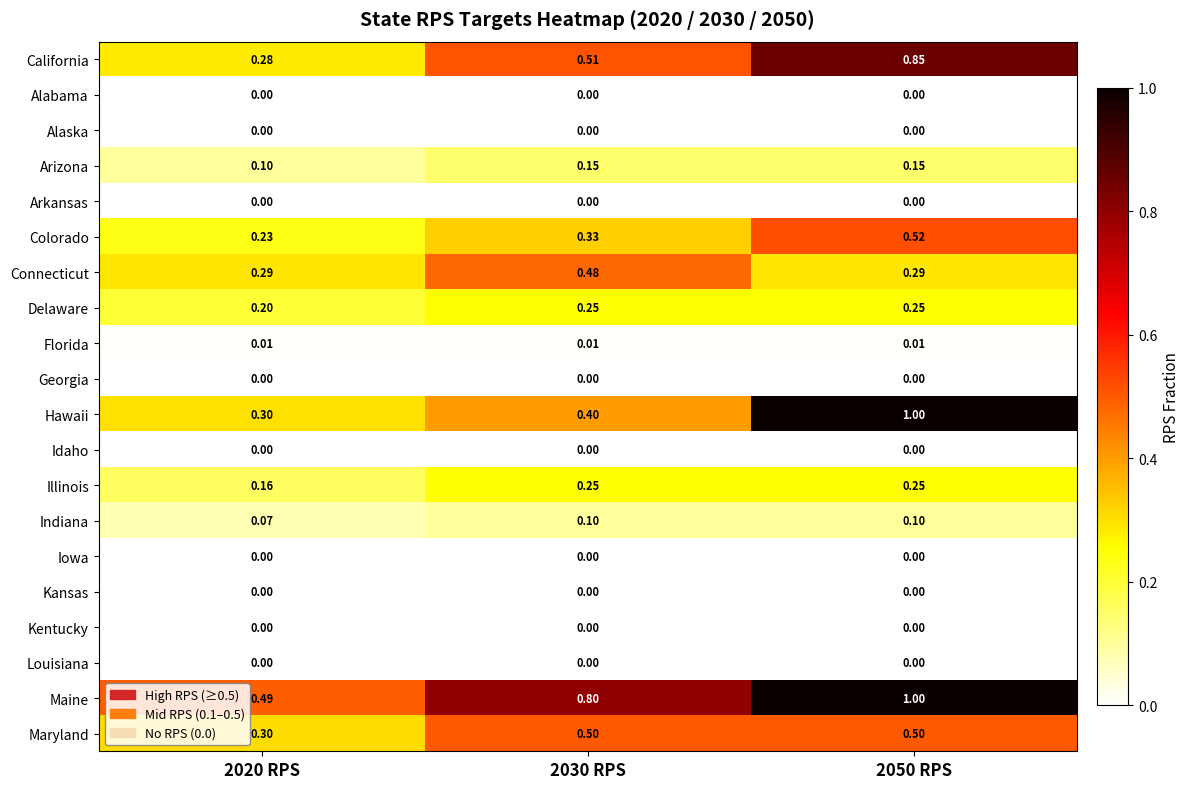

Which series changed the most between 2030 RPS and 2050 RPS?

Hawaii